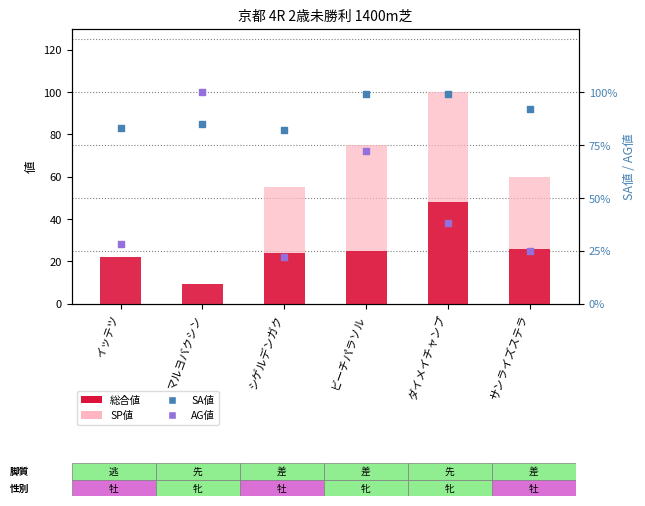

Which series contains the highest Y value?

SP値